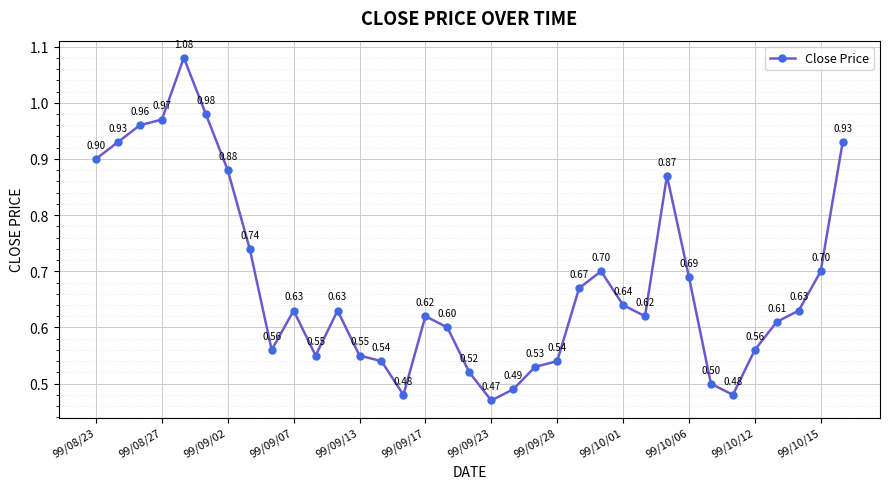

What is the average value?

0.7